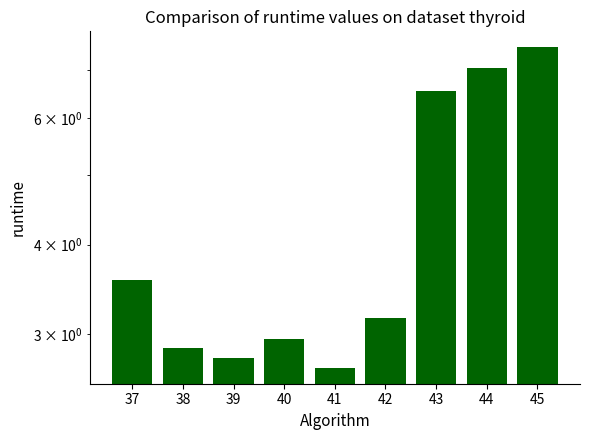

How many bars are there in total?

9